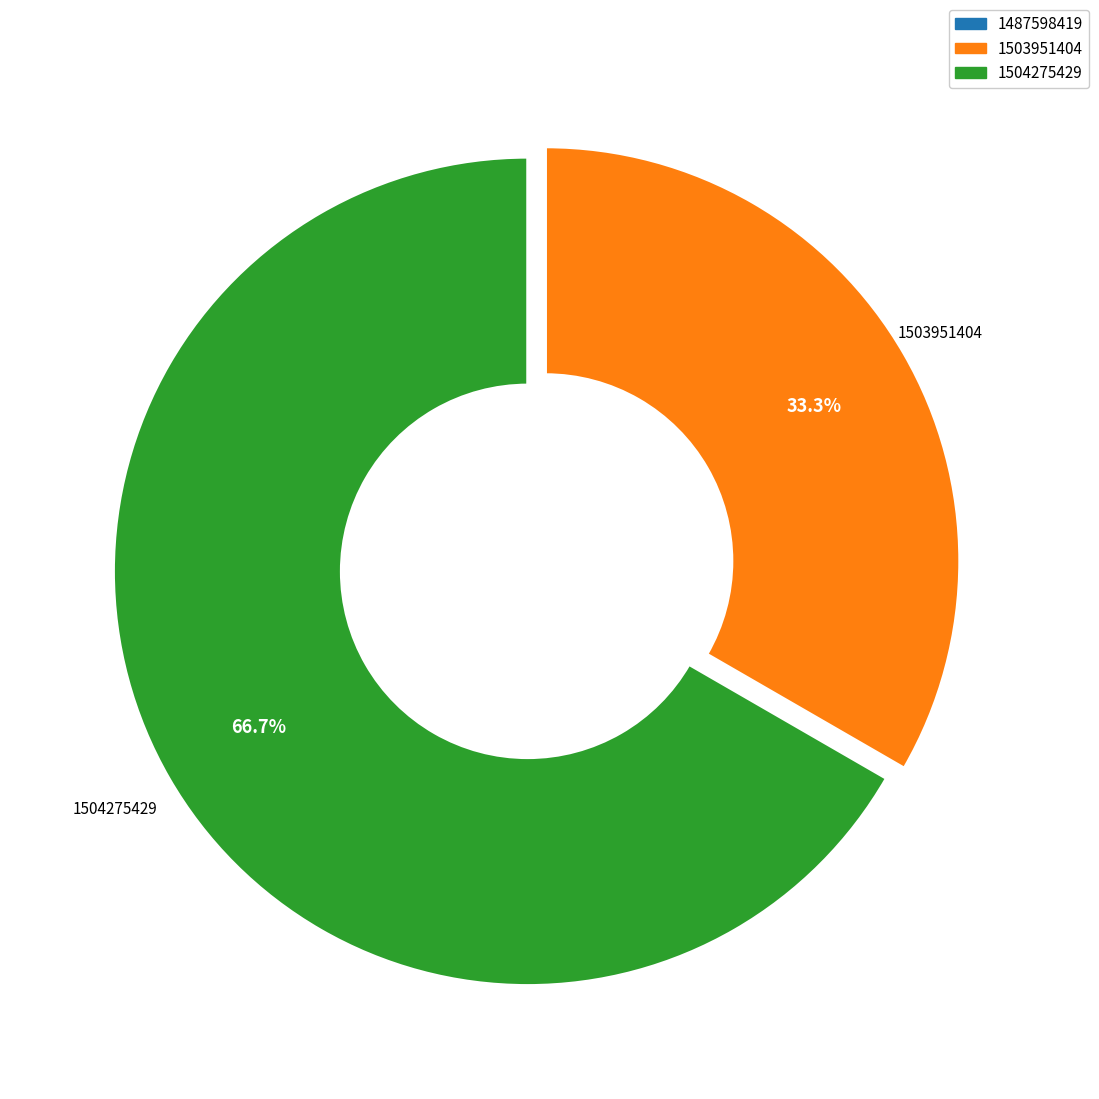

What is the largest slice in the pie chart?

1504275429